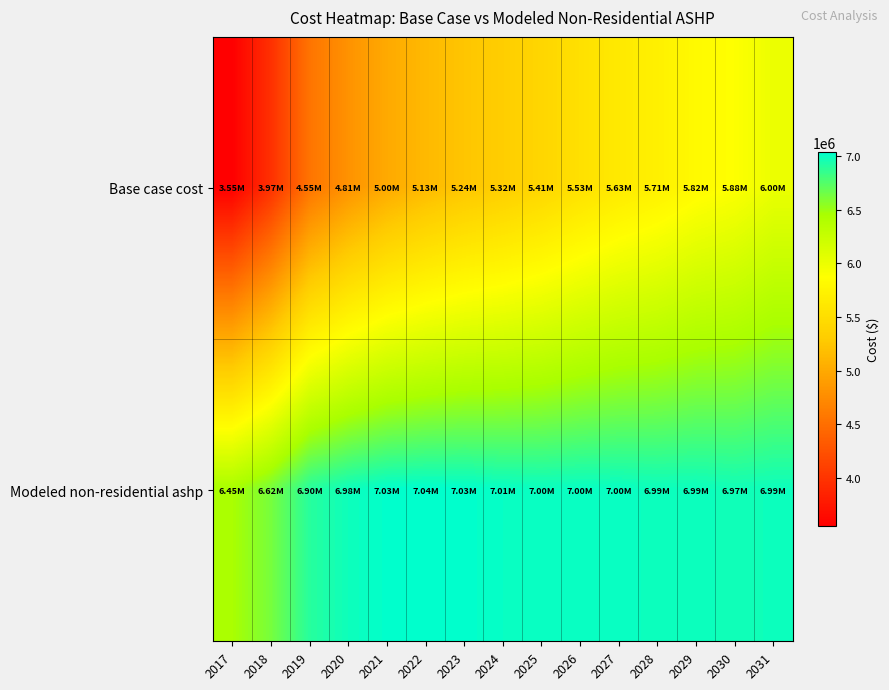

What is the total value across all series at 2024?

12327873.0